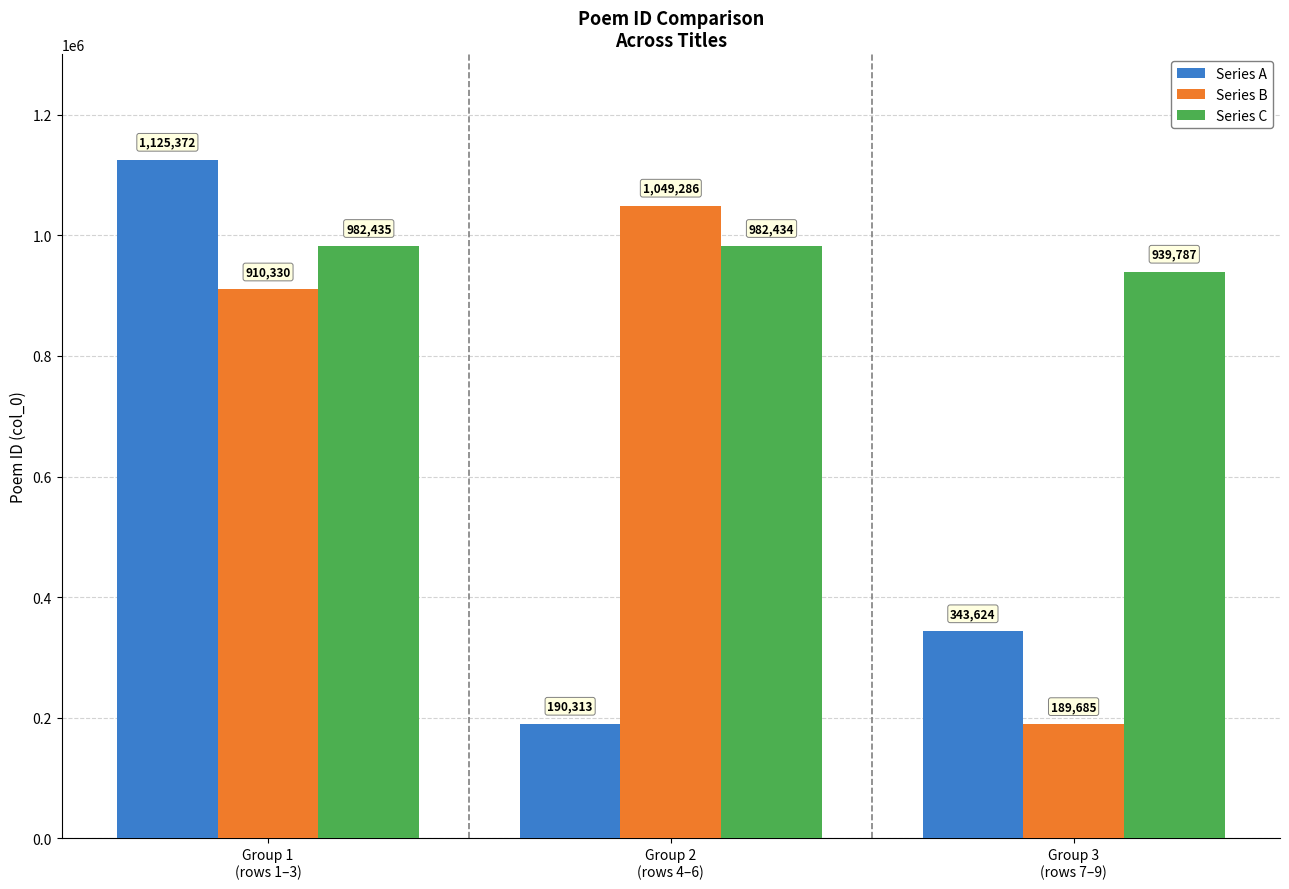

Count the Series A values in the range 190313 to 1125372.

3